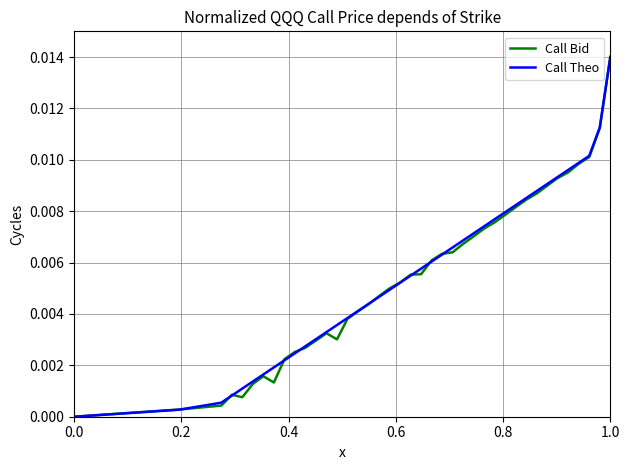

At which category is the sum across all series the highest?

1.0